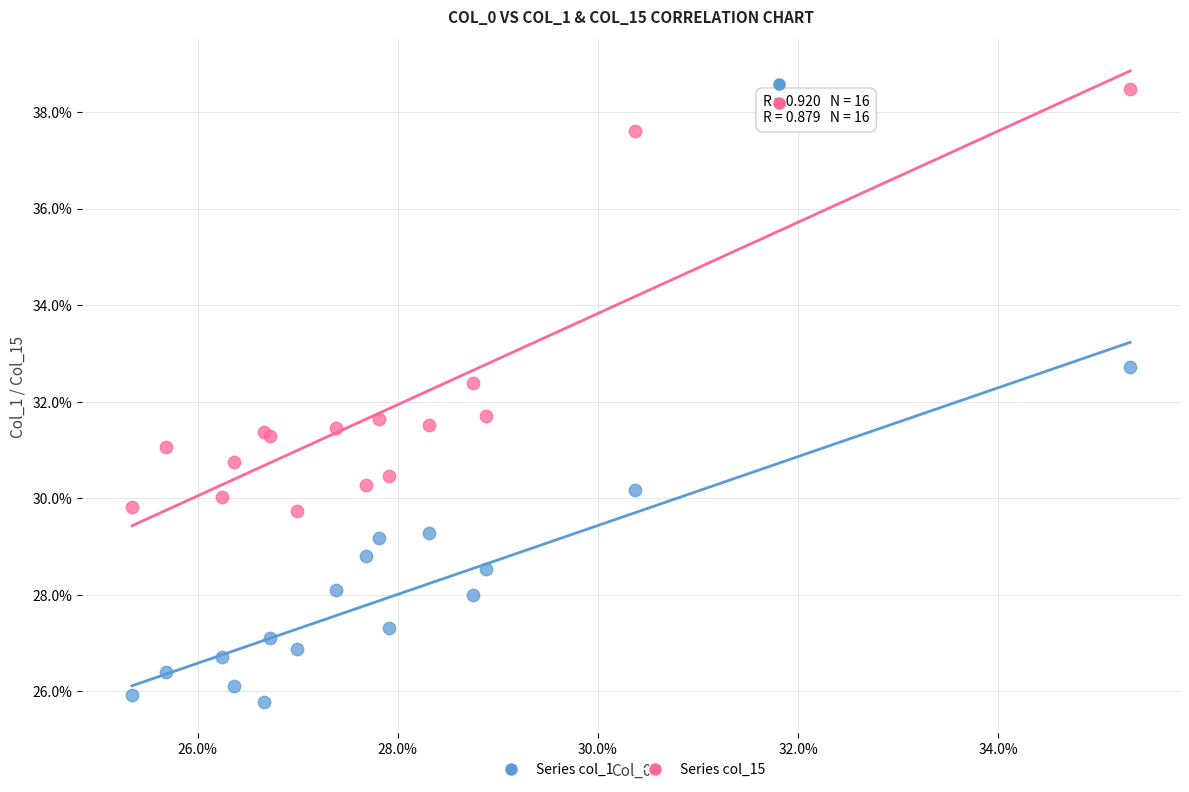

What are all the series names shown in the legend?

Series col_1, Series col_15